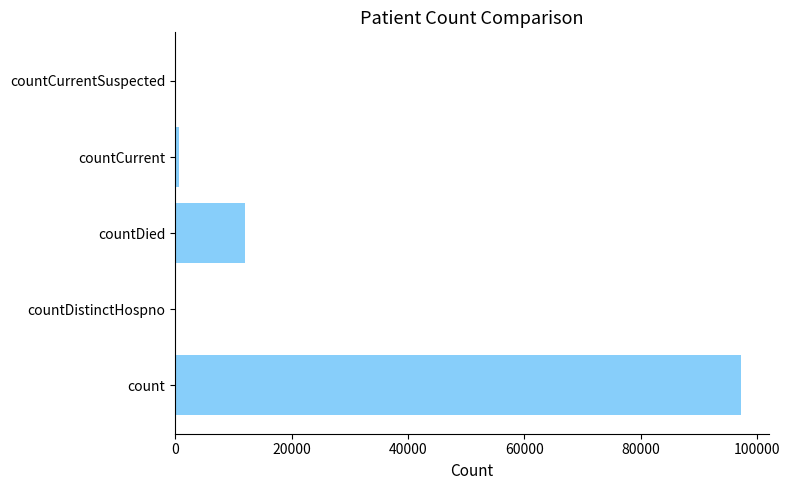

What is the sum of all values?

109938